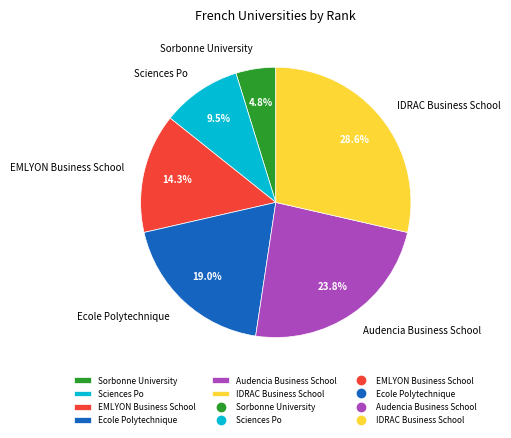

Count the number of slices in the pie.

6